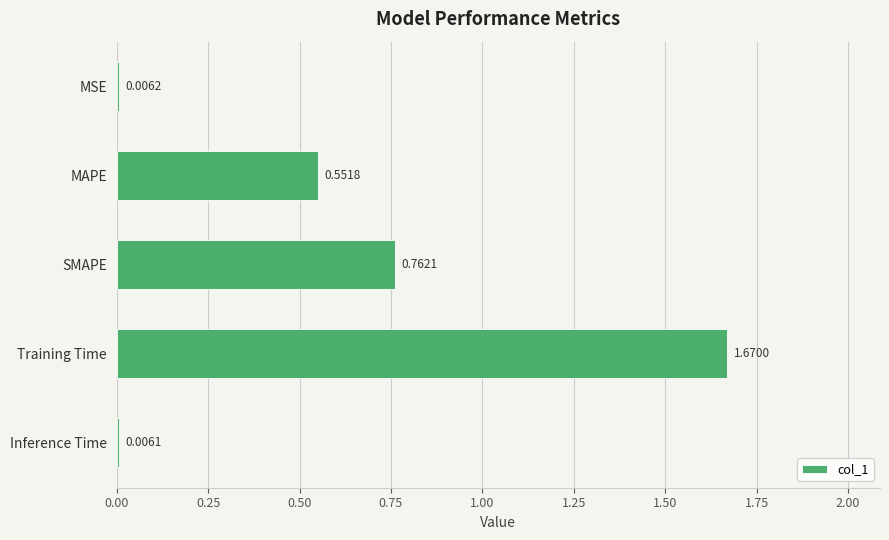

At which label is the value closest to 0?

Inference Time